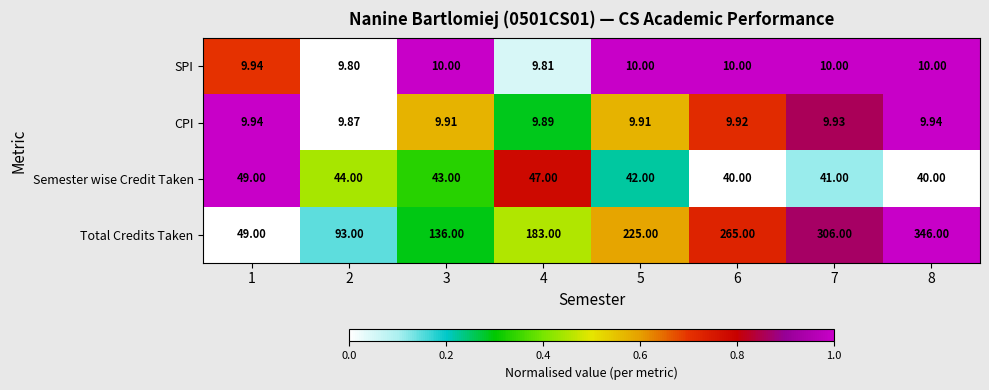

Rank the series at 3 from highest to lowest value.

Total Credits Taken, Semester wise Credit Taken, SPI, CPI